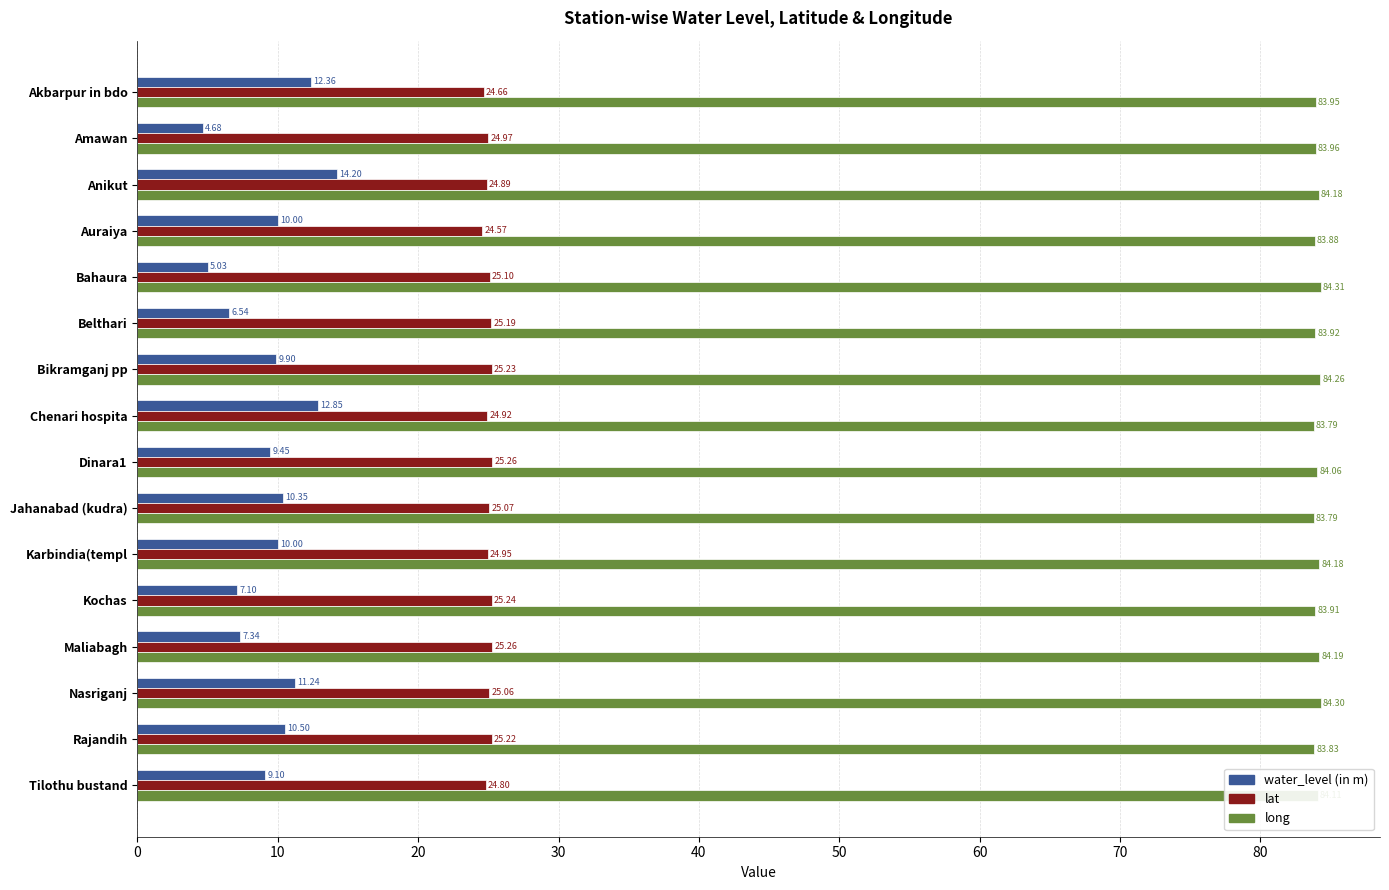

What is the difference between the maximum and minimum values in the long series?

0.5